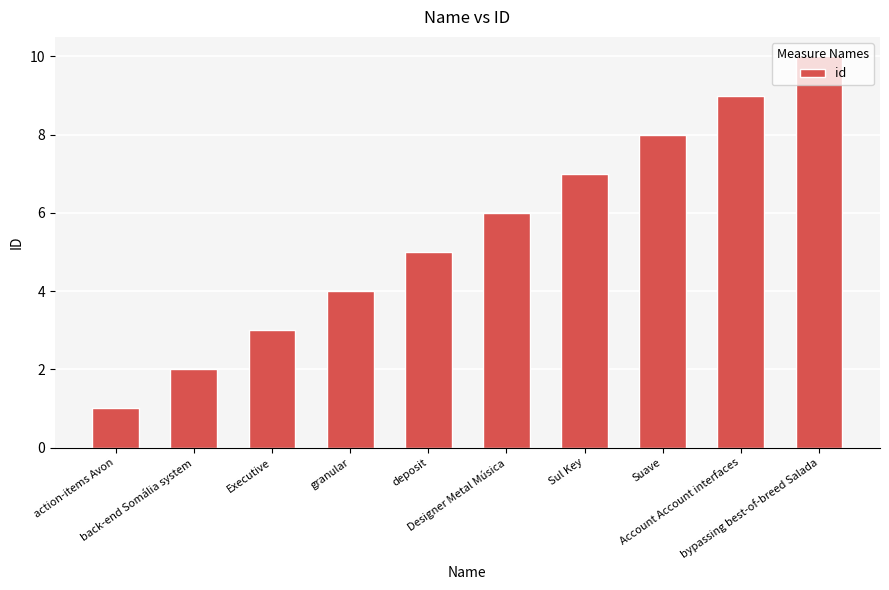

Where is the data nearest to the value 5?

deposit